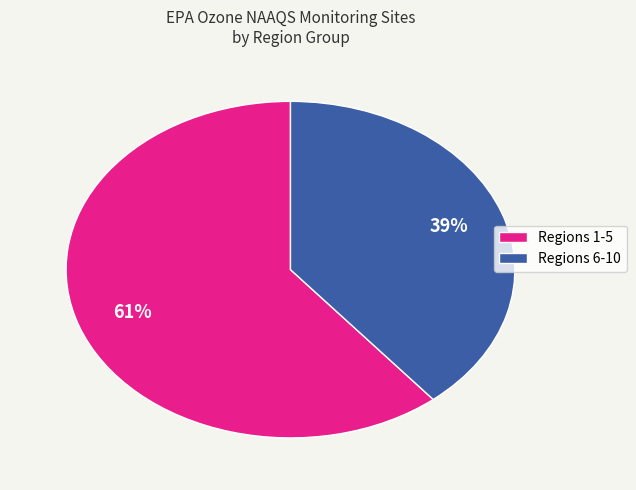

What is the ratio of the value at Regions 1-5 to the value at Regions 6-10?

1.6